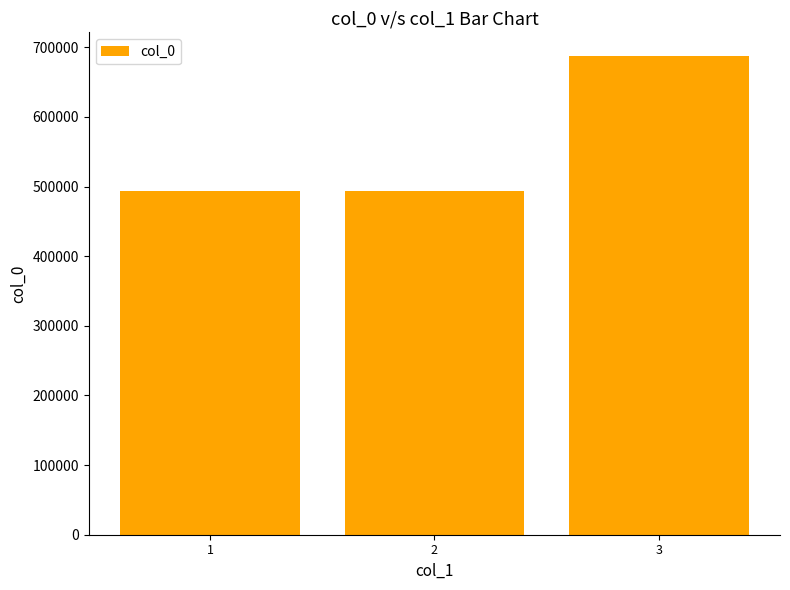

What is the value of the 2nd bar from the left?

493533